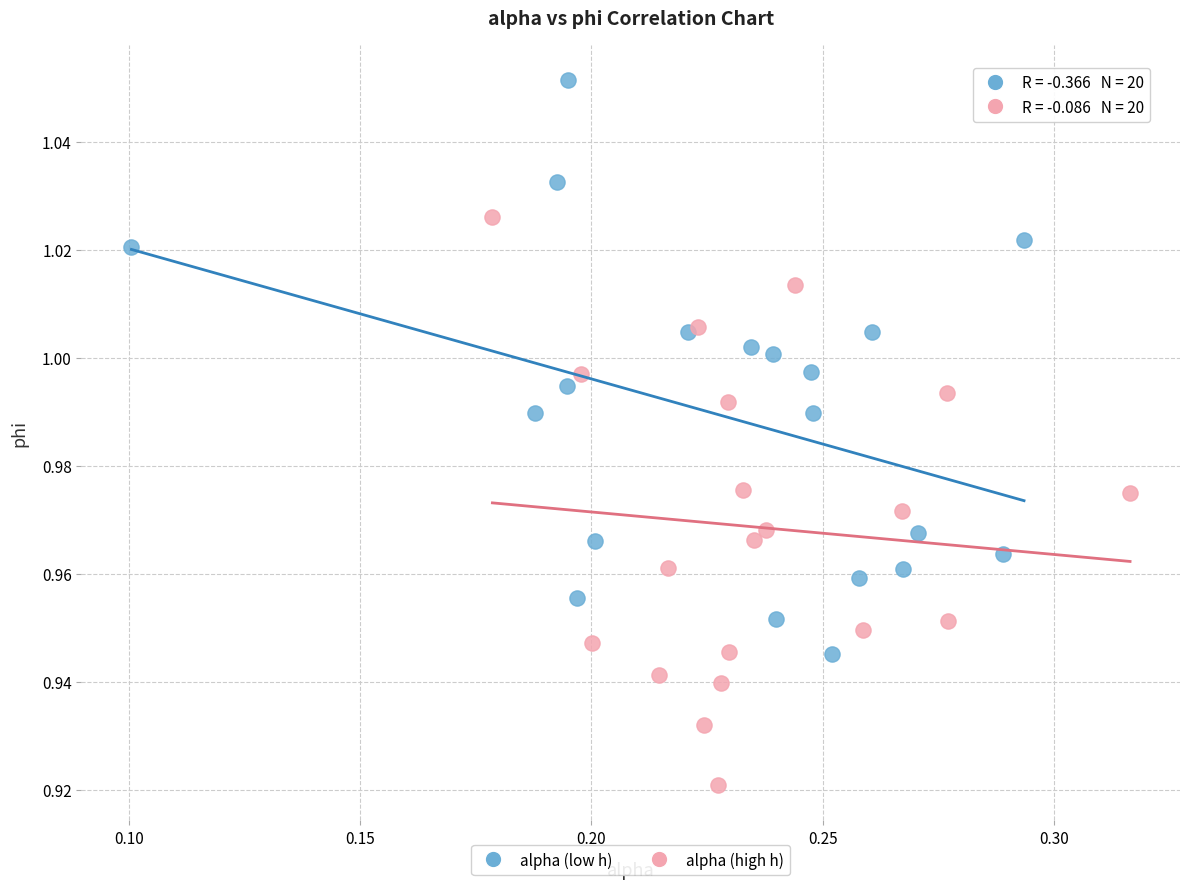

Which series reaches the maximum Y coordinate?

alpha (low h)